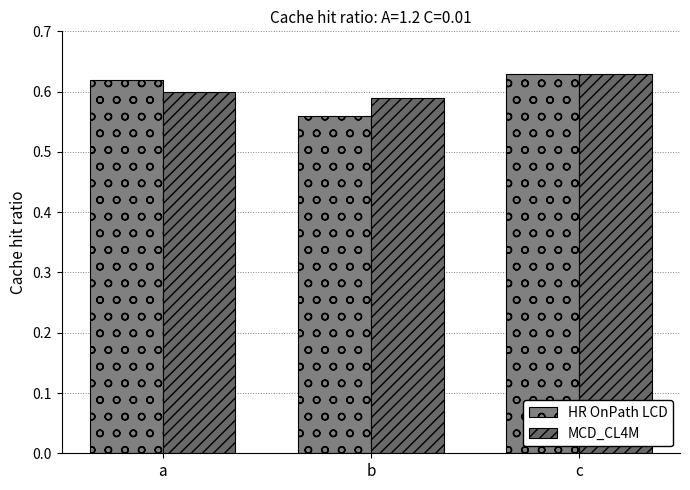

The value of HR OnPath LCD at b is 0.6. True or false?

True